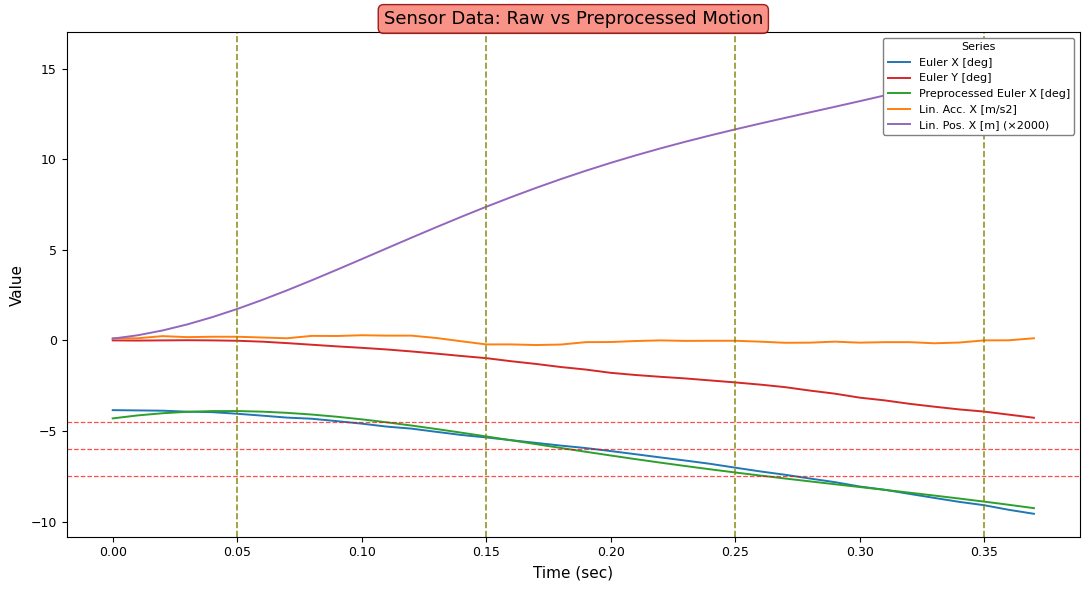

What is the value of the Euler X [deg] point at the 37th from the left?

-9.4